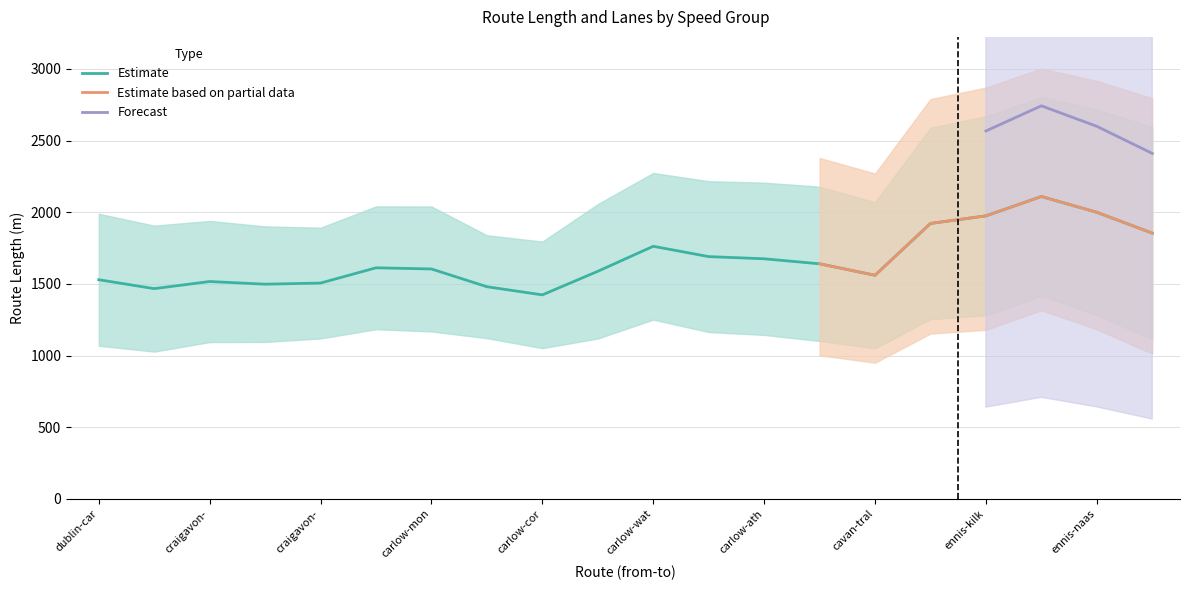

True or false: length and numLanes cross at least once.

False